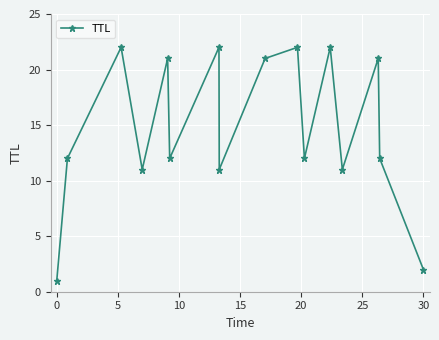

What is the difference between the maximum and minimum values?

21